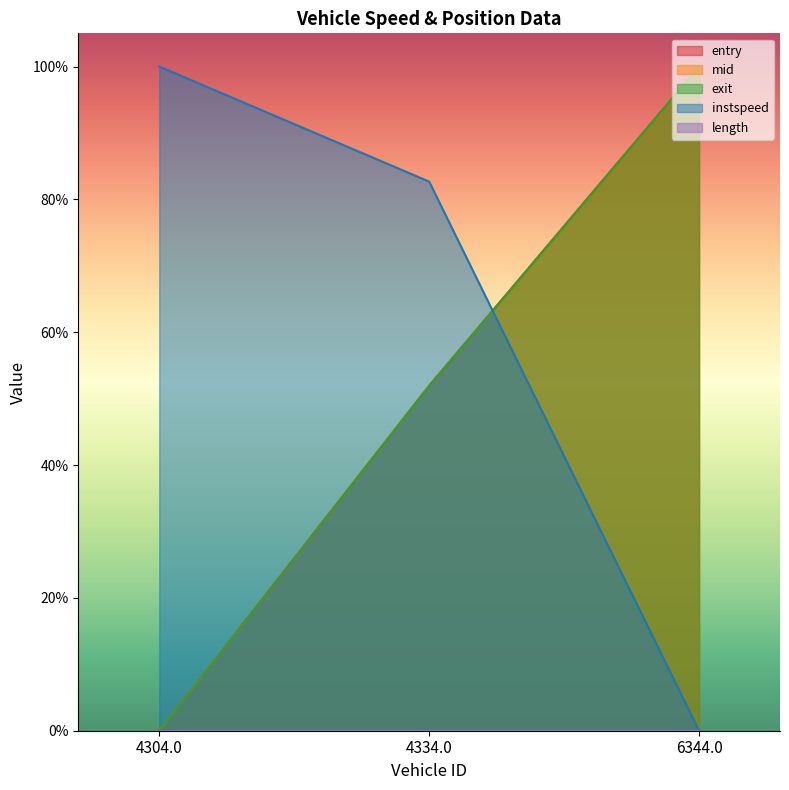

What is the label of the 2nd point from the left?

4334.0